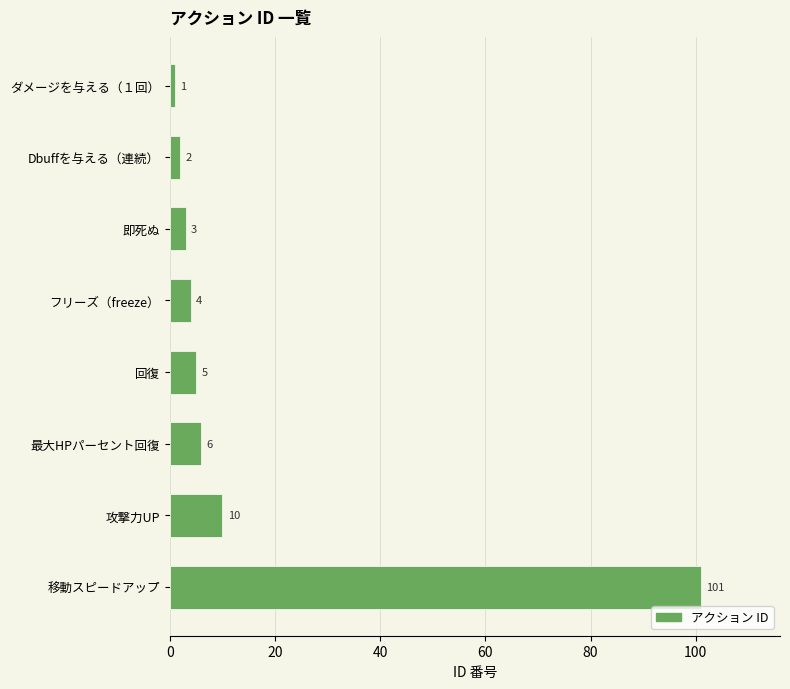

What is the ratio of the value at 回復 to the value at Dbuffを与える（連続）?

2.5